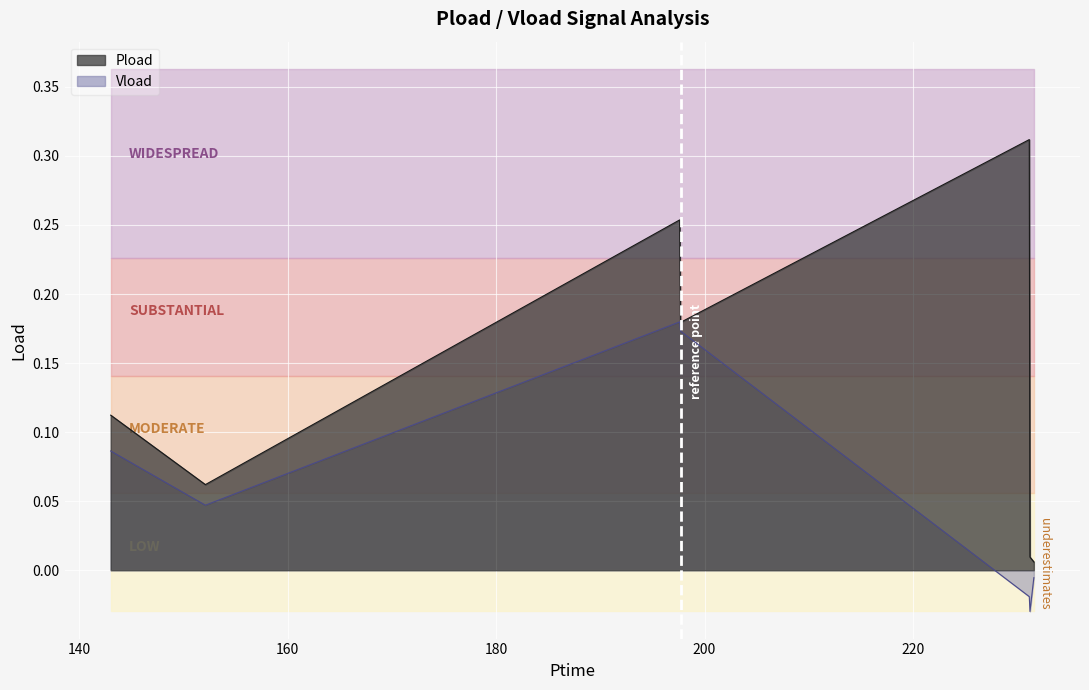

List the series in order of their overall mean, highest first.

Pload, Vload